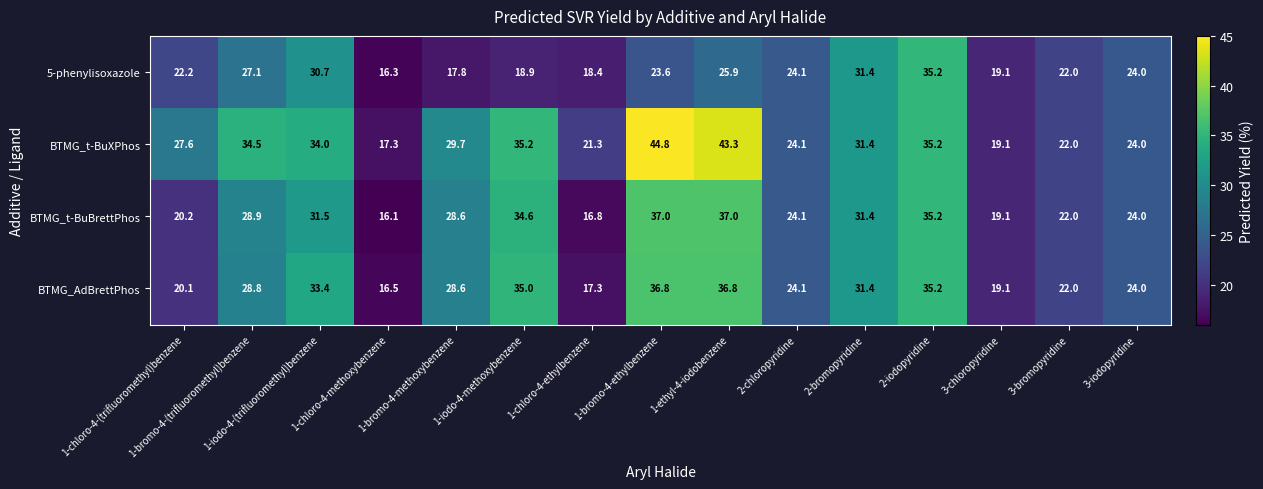

List the series in order of their peak value, lowest first.

5-phenylisoxazole, BTMG_AdBrettPhos, BTMG_t-BuBrettPhos, BTMG_t-BuXPhos